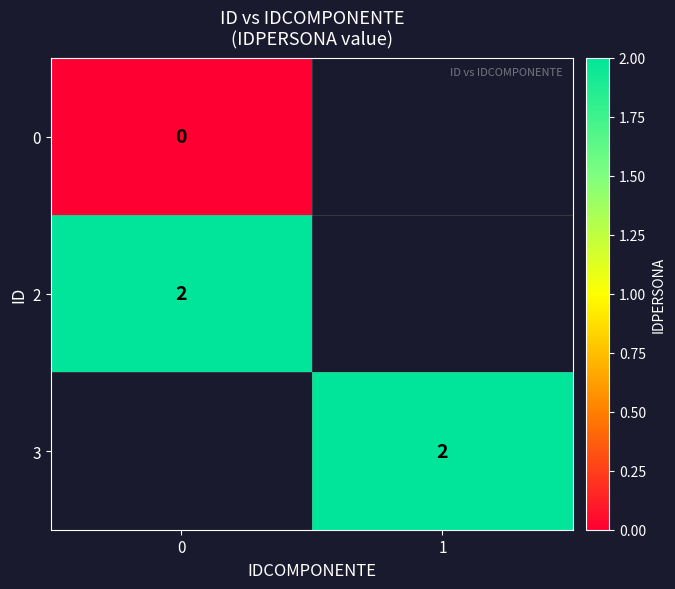

The 3 series shows 1 at 1. True or false?

False